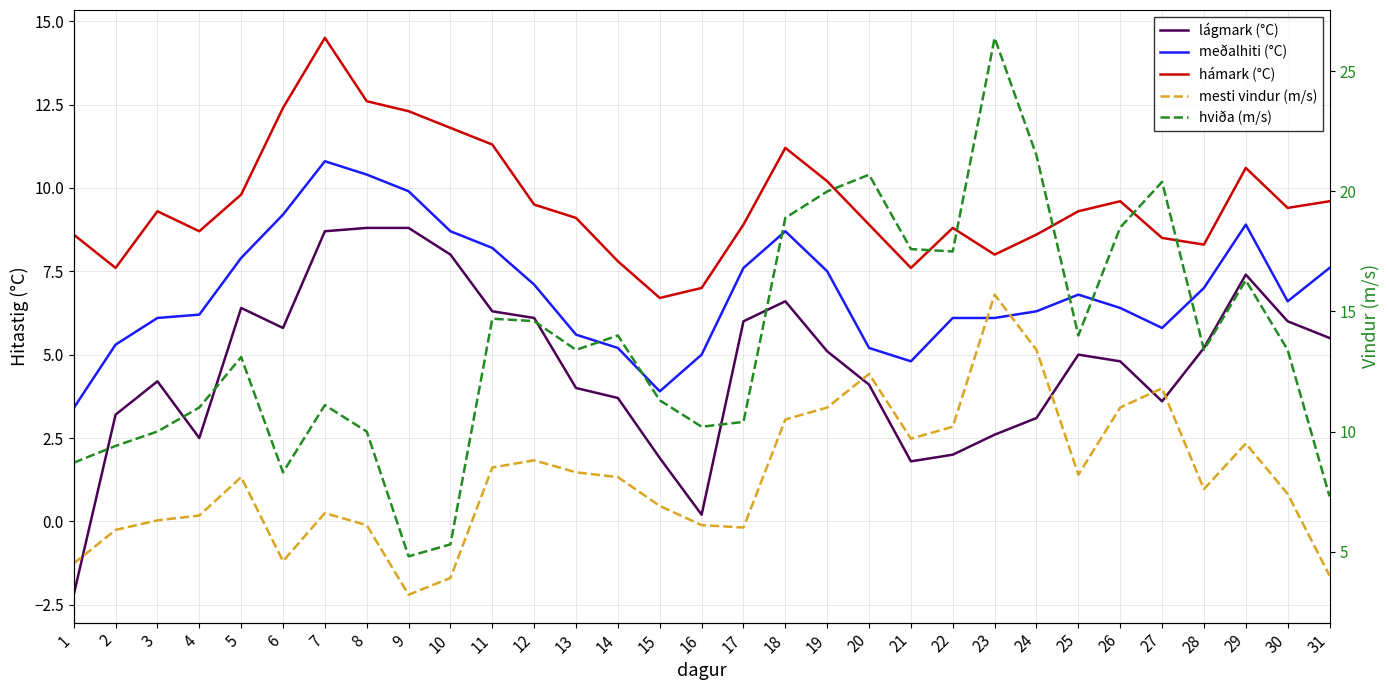

Is this an area chart (filled region under the line)?

No